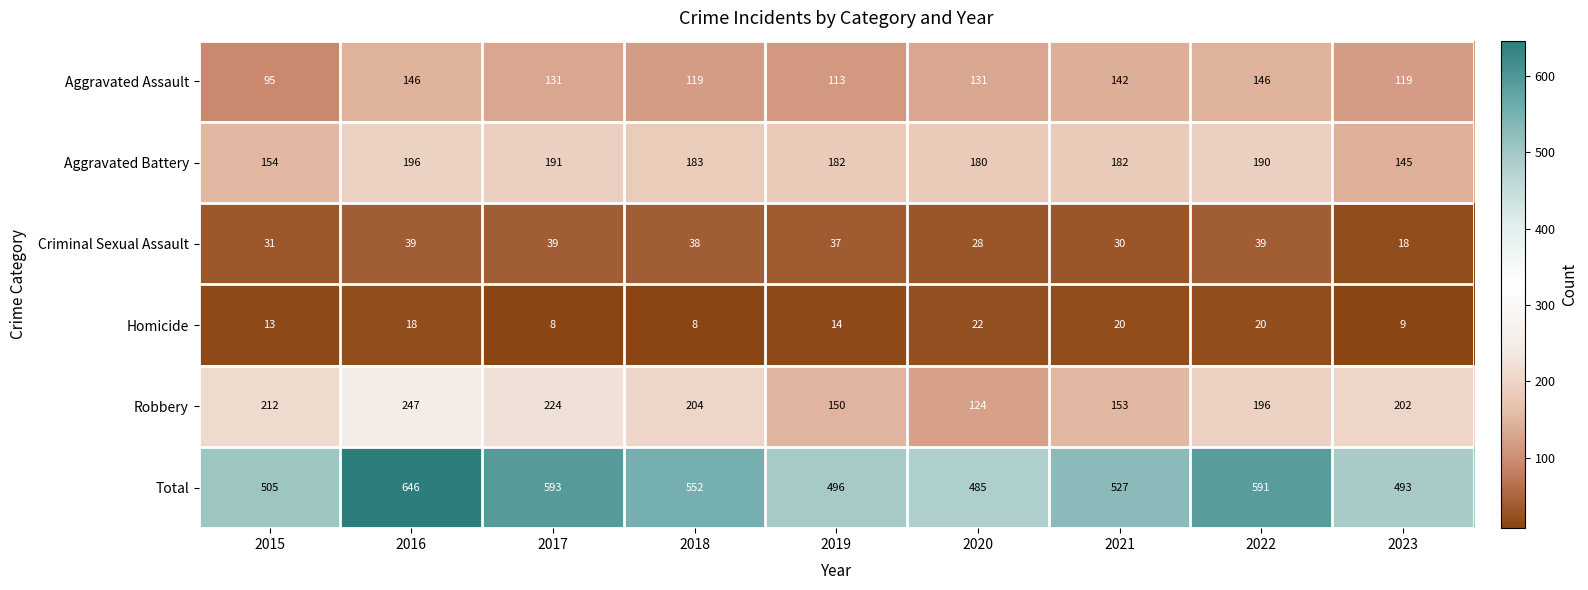

True or false: Robbery has a value of 196 at 2022.

True